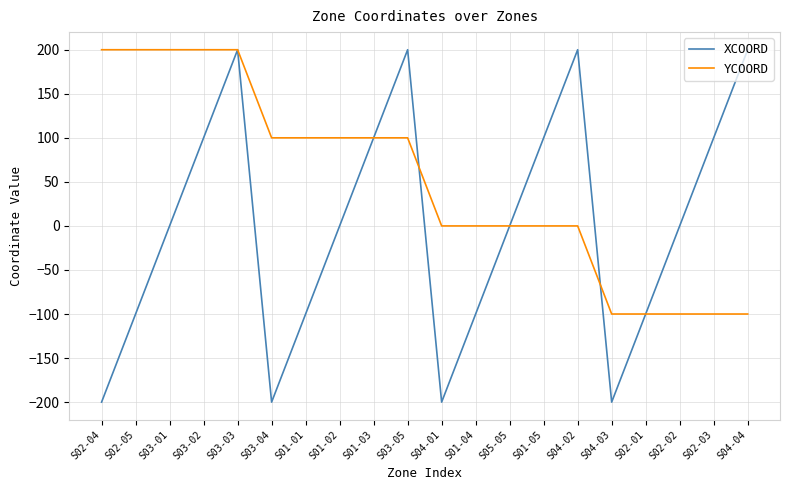

Count the number of data series in this chart.

2